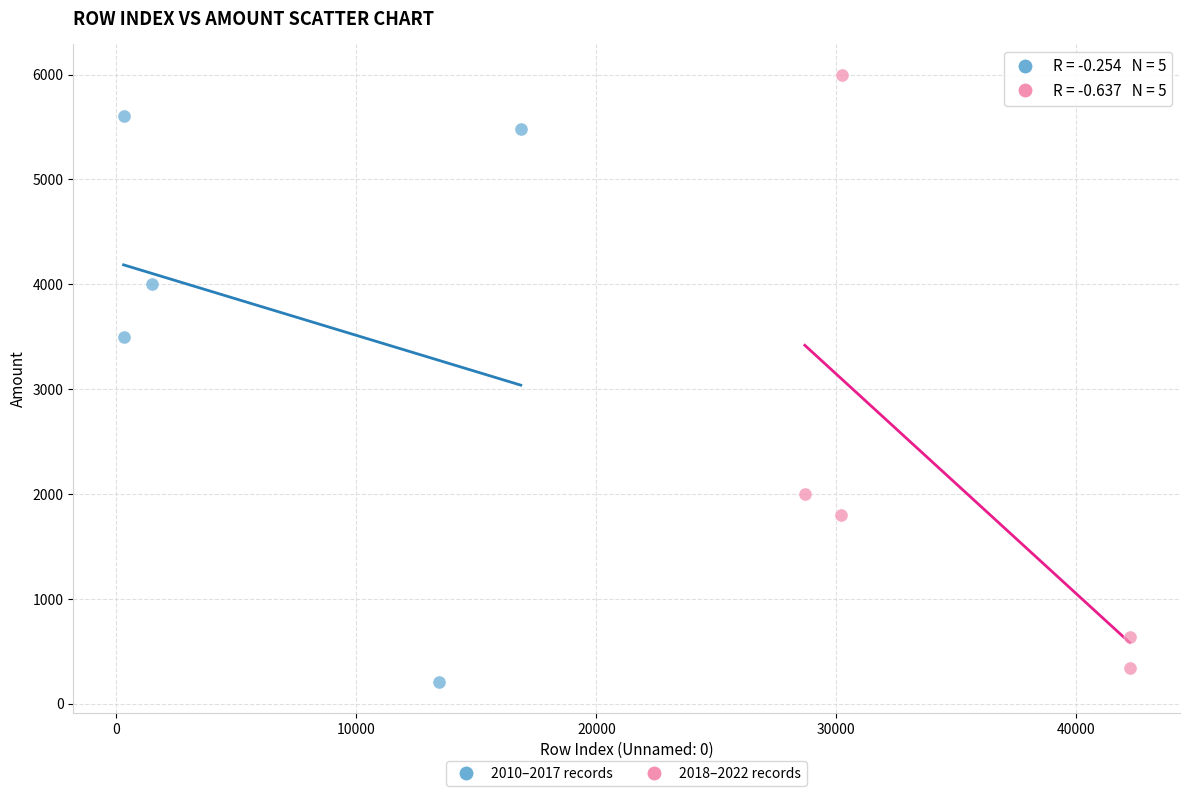

What are all the series names shown in the legend?

2010–2017 records, 2018–2022 records